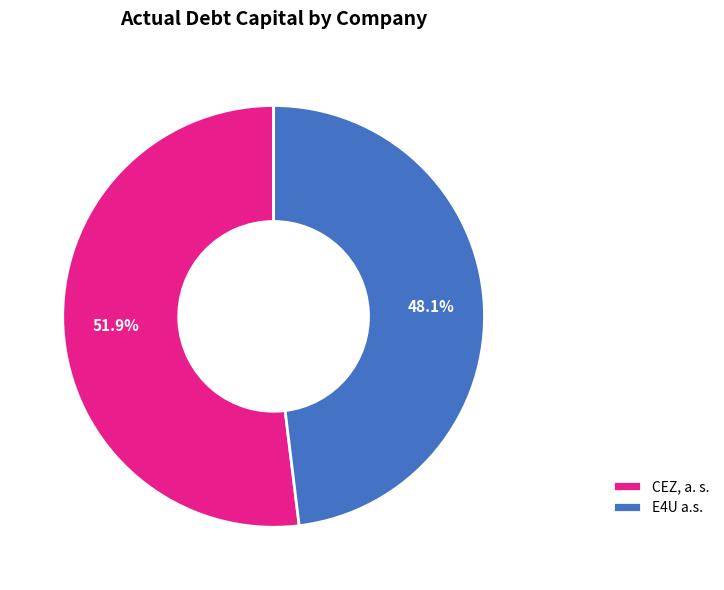

To the nearest percent, what is the difference between the largest and smallest slice percentages?

4%